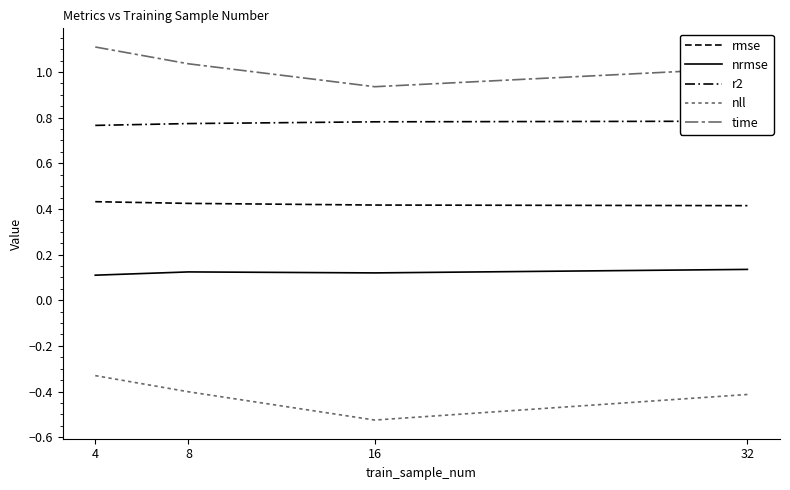

How many distinct data groups are displayed?

5